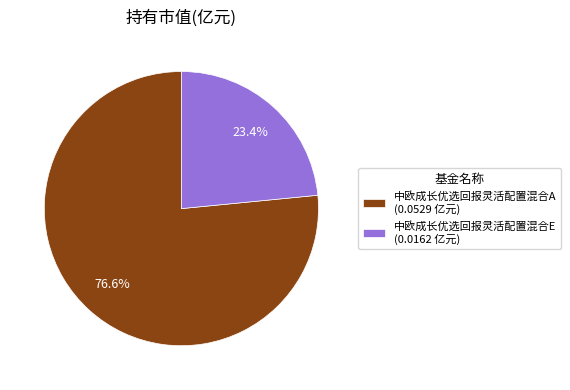

Is the sum of 中欧成长优选回报灵活配置混合E and 中欧成长优选回报灵活配置混合A greater than half?

Yes